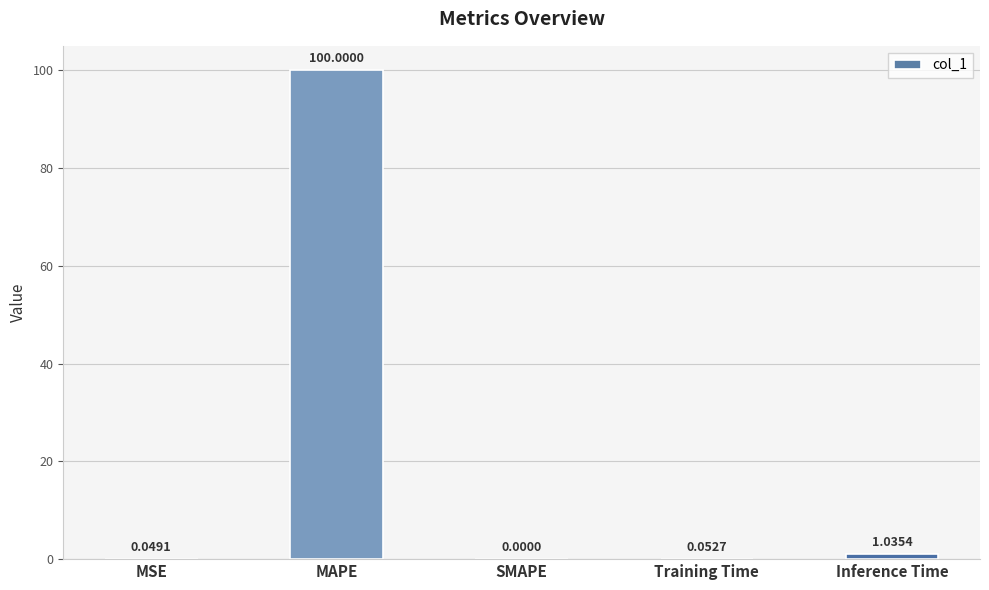

What is the change in value from MAPE to Training Time?

-99.9